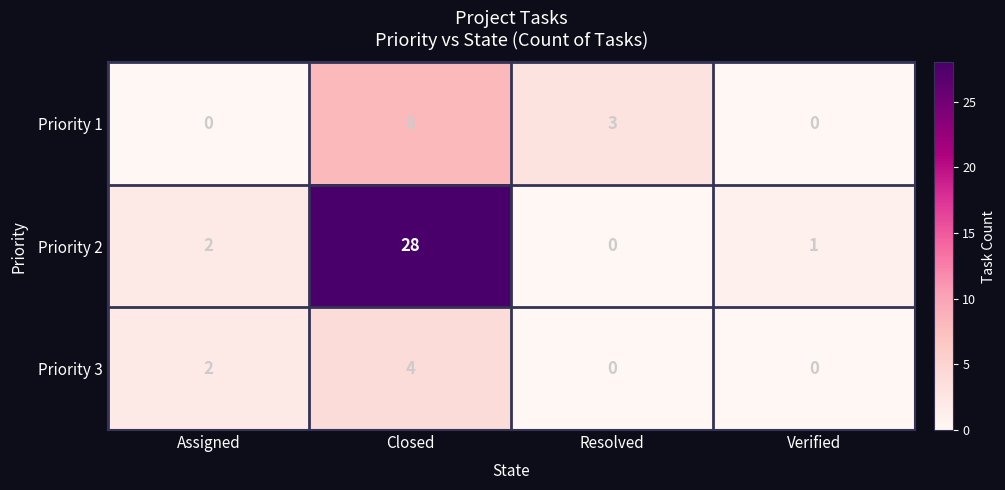

What is the total value across all series at Resolved?

3